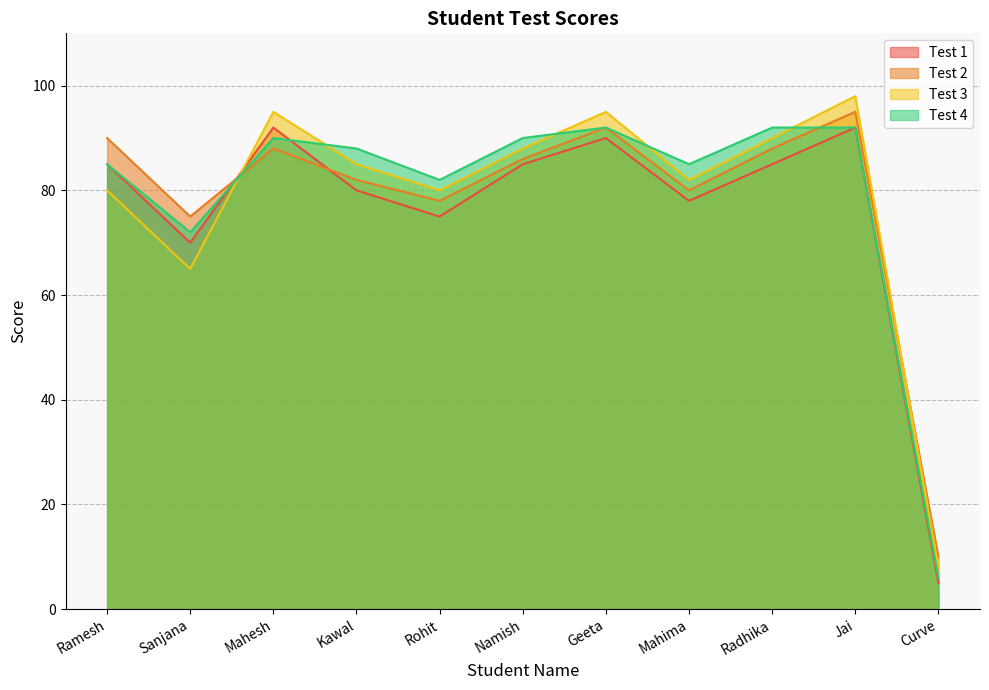

Rank the categories by Test 1 value from lowest to highest.

Curve, Sanjana, Rohit, Mahima, Kawal, Ramesh, Namish, Radhika, Geeta, Mahesh, Jai